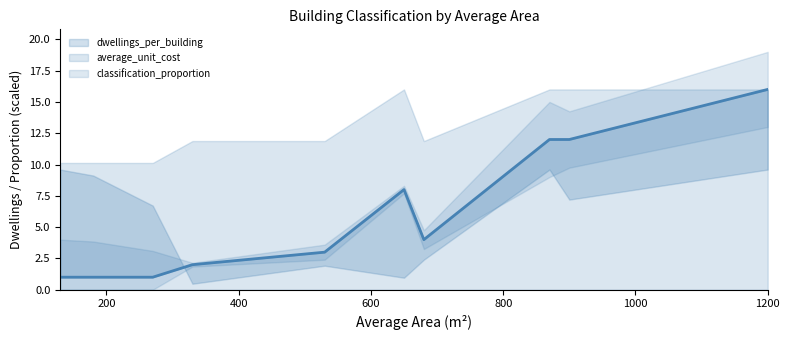

What is the sum of all values?

60